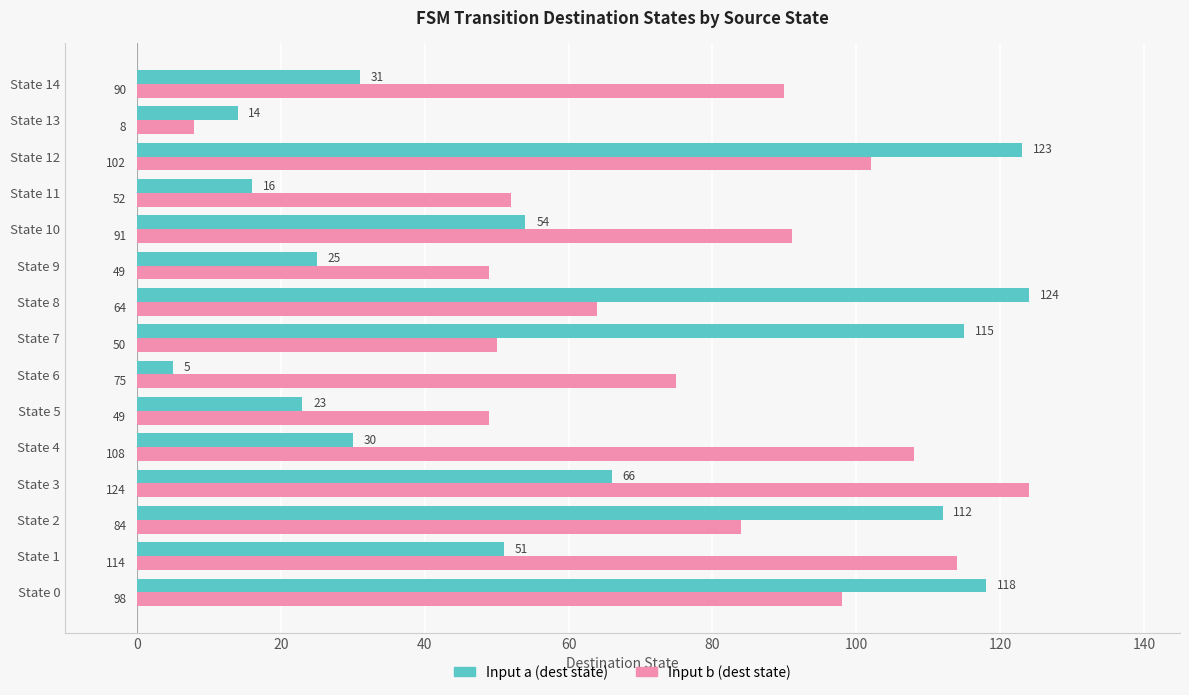

The Input b (dest state) series shows 108 at State 8. True or false?

False